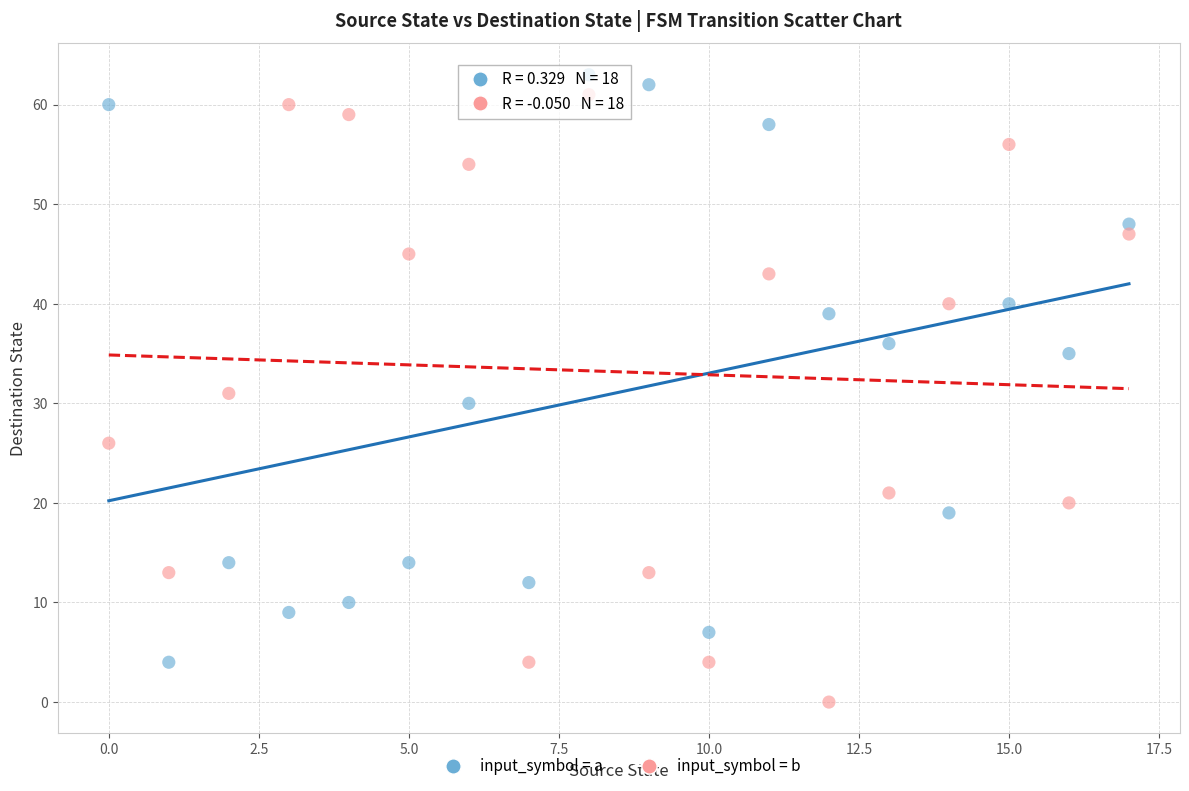

Across all data points, what is the range of Y values (max minus min)?

63